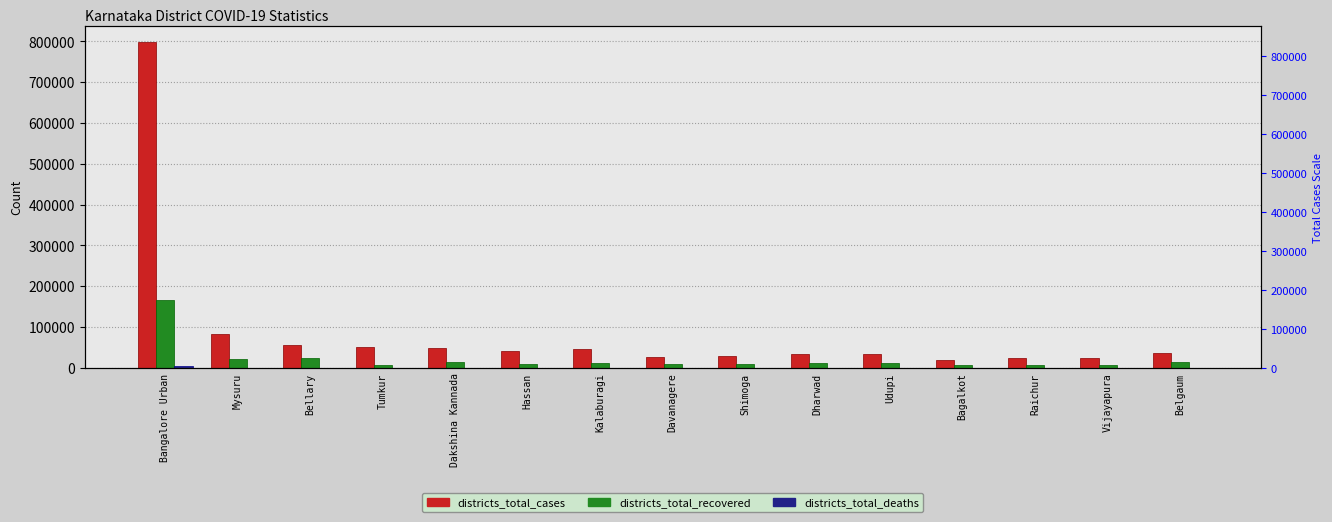

At Dakshina Kannada, list the series in order from largest to smallest.

districts_total_cases, districts_total_recovered, districts_total_deaths